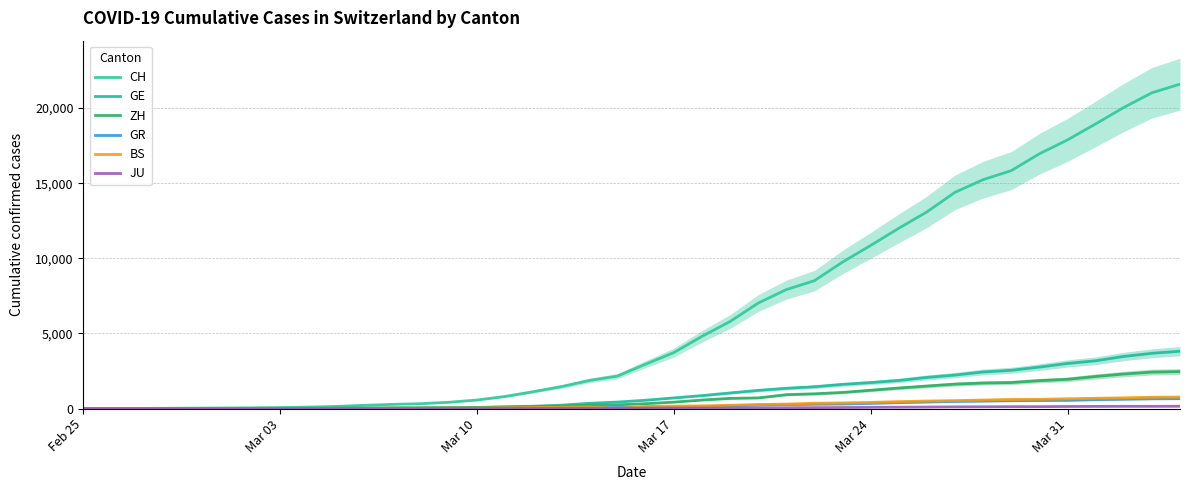

How many interior local valleys does the BS series have?

1